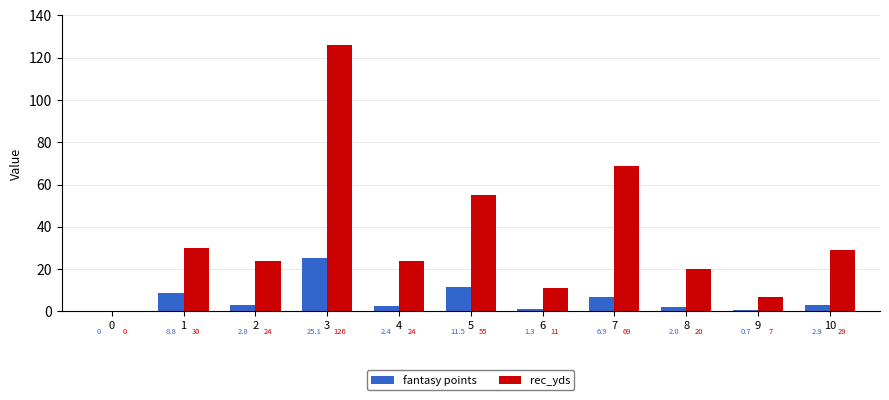

What is the sum of the rec_yds values at 3 and 5?

181.0